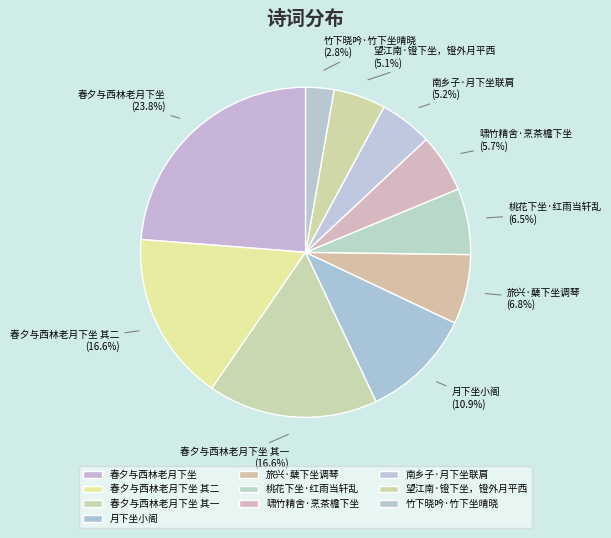

Combined, what portion of the pie is 竹下晓吟·竹下坐晴晓 and 春夕与西林老月下坐 其一?

19.4%